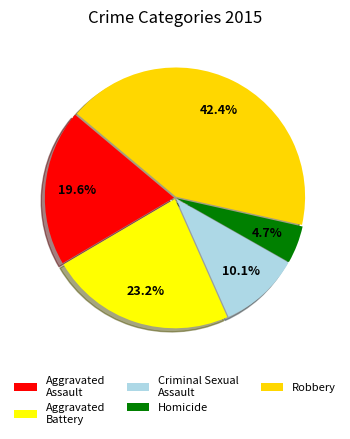

The Robbery slice represents 28% of the pie. True or false?

False